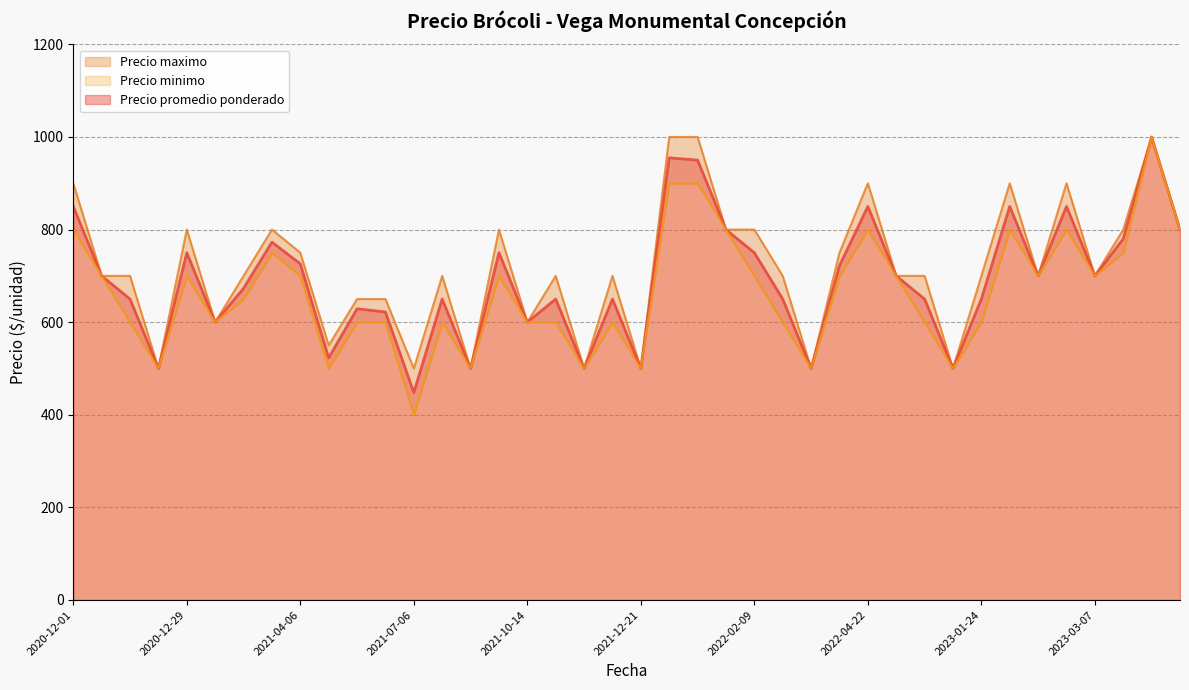

Which category has the lowest value across all series?

2021-07-06